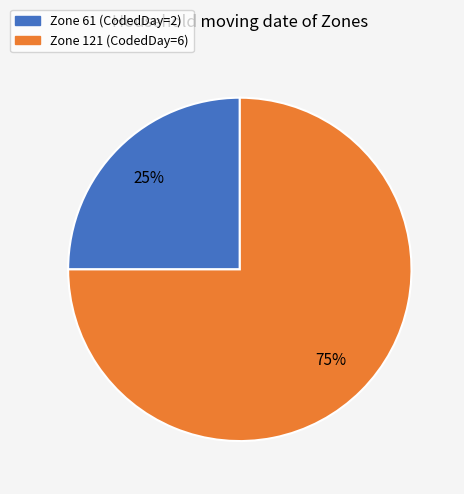

Is there a majority slice in this chart?

Yes